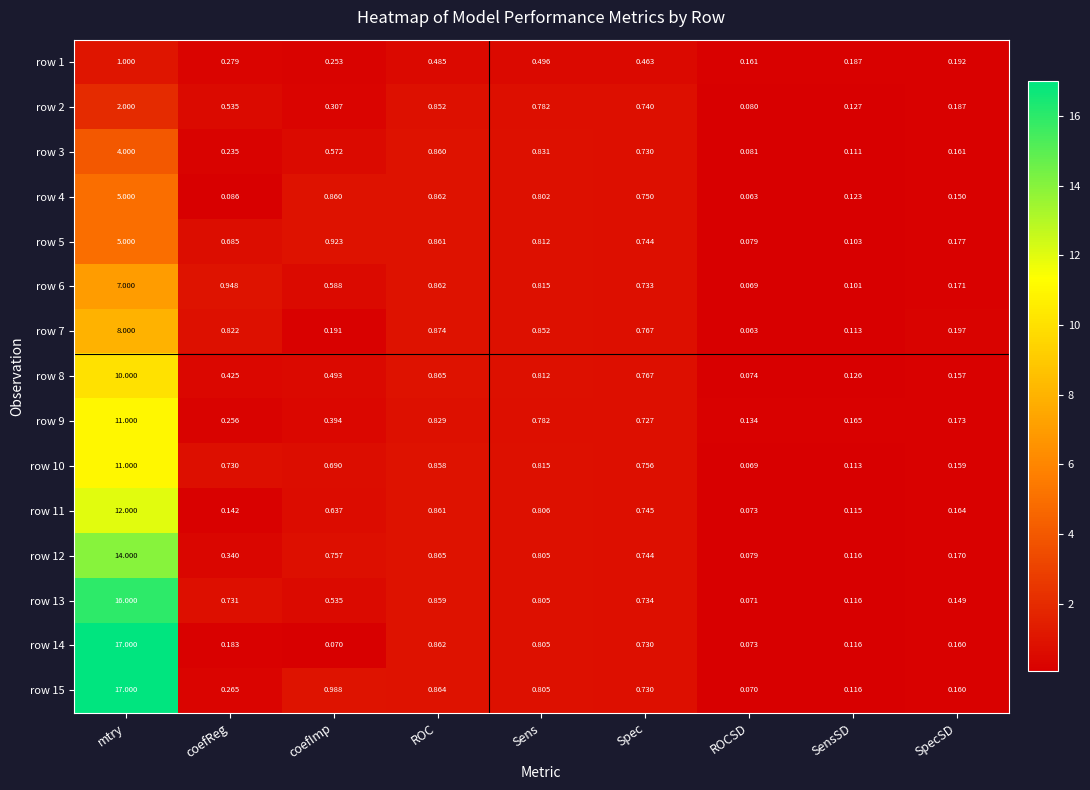

Which category has the highest value across all series?

mtry